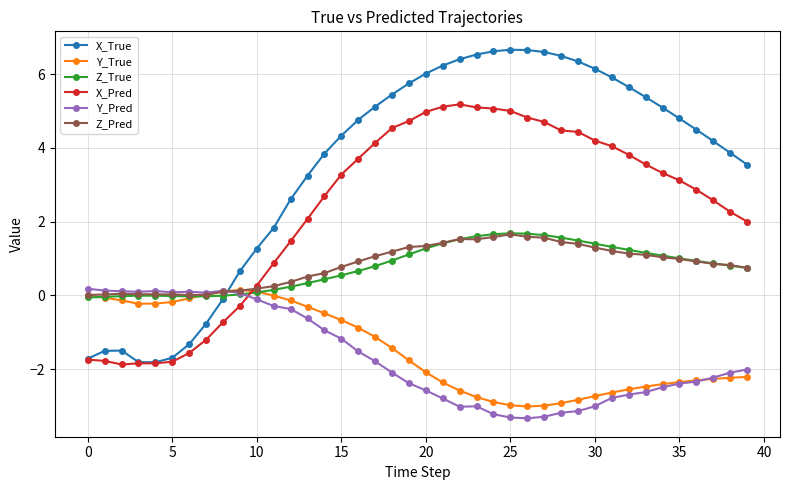

In Y_Pred, how many points are higher than both neighbors (excluding endpoints)?

4